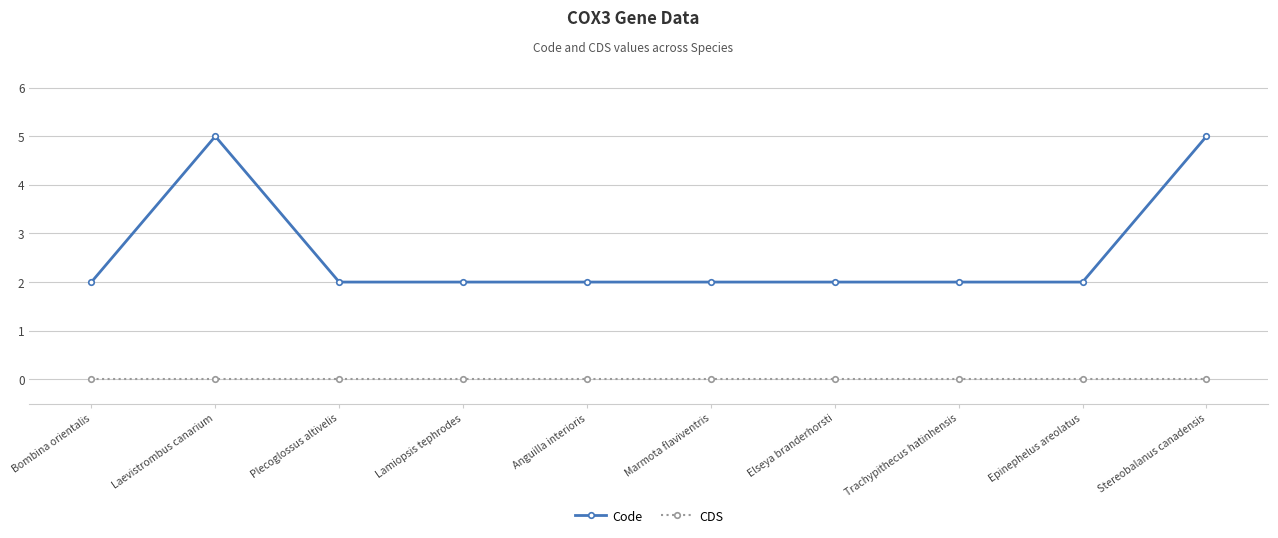

True or false: Code and CDS intersect in this chart.

False